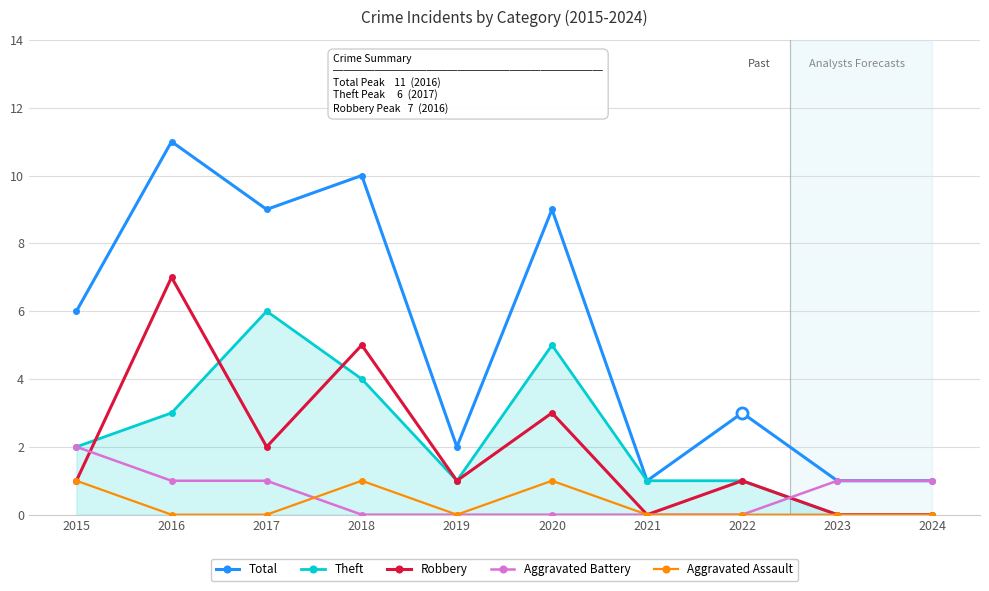

True or false: Total and Aggravated Assault intersect in this chart.

False